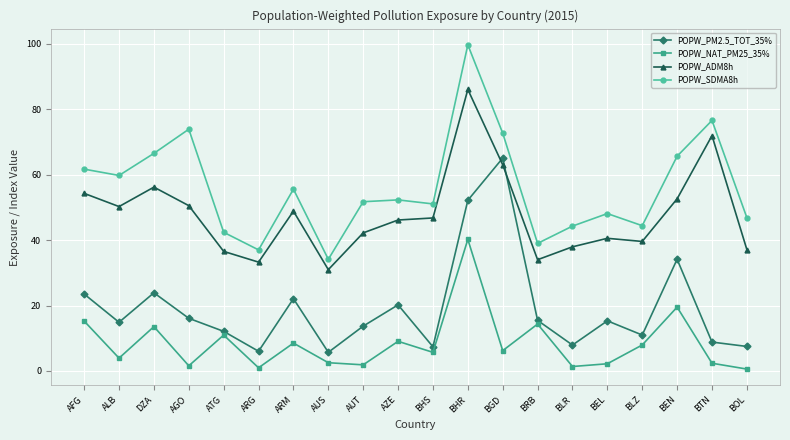

Rank the series at AUT from highest to lowest value.

POPW_SDMA8h, POPW_ADM8h, POPW_PM2.5_TOT_35%, POPW_NAT_PM25_35%